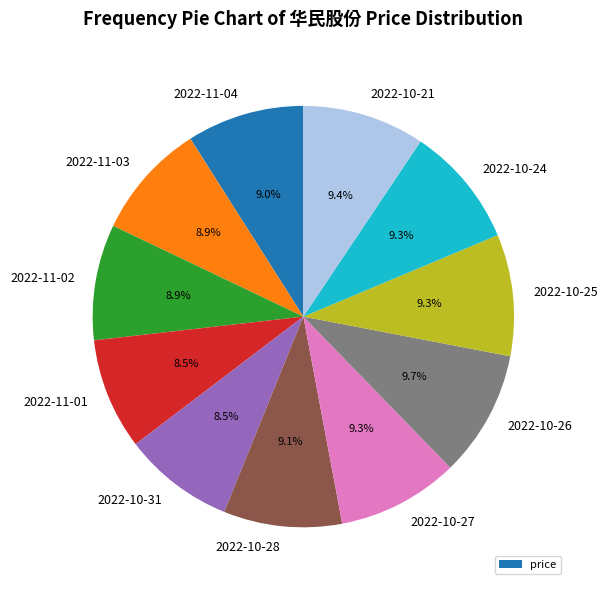

To the nearest percent, what percentage of the pie is 2022-11-02?

9%